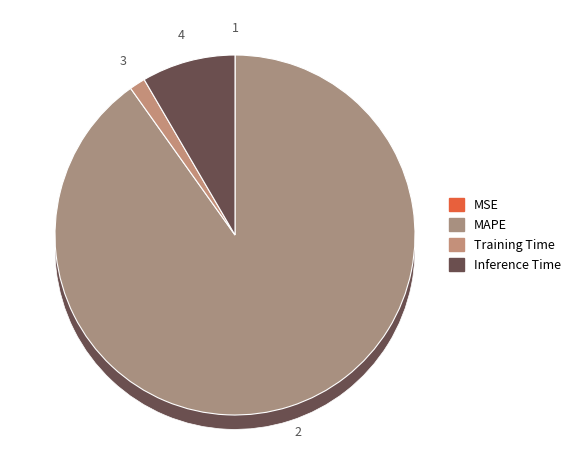

Rank the categories by value from highest to lowest.

MAPE, Inference Time, Training Time, MSE